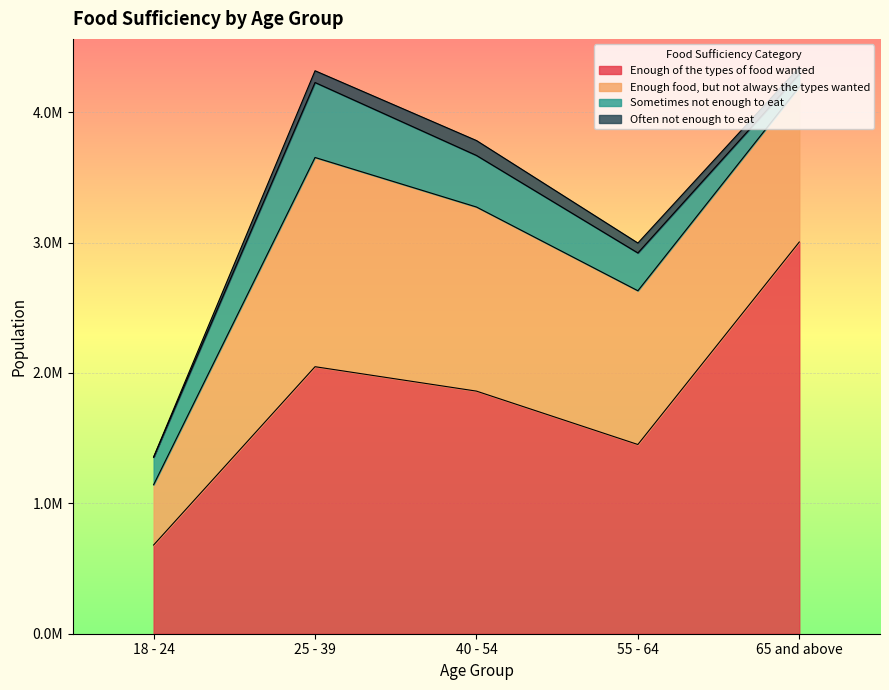

How many data points in Sometimes not enough to eat are less than 289886?

2